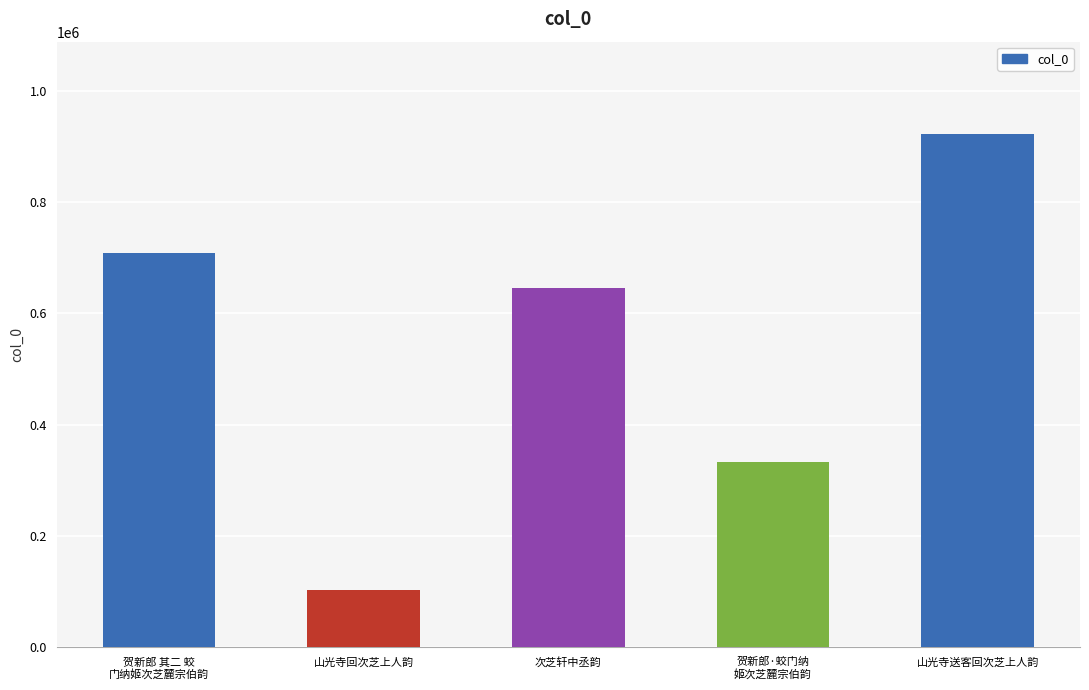

What is the smallest value displayed?

102626